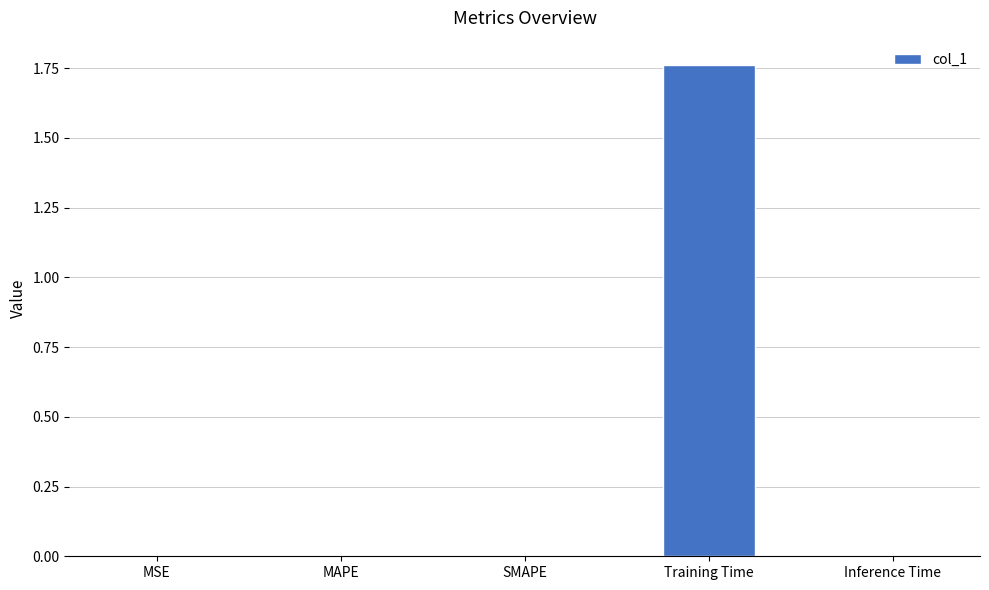

Are the bars grouped side by side (vs. stacked)?

No